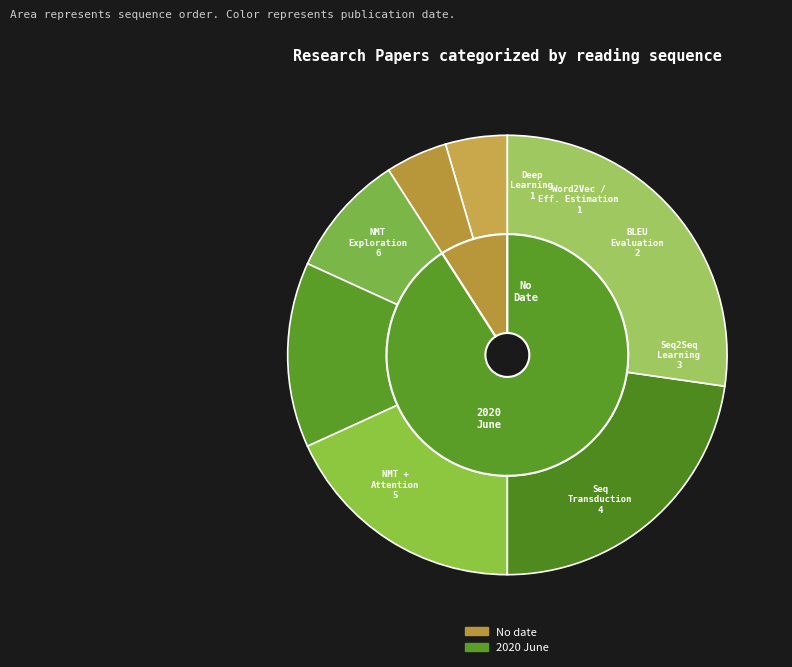

Is there a majority slice in this chart?

No